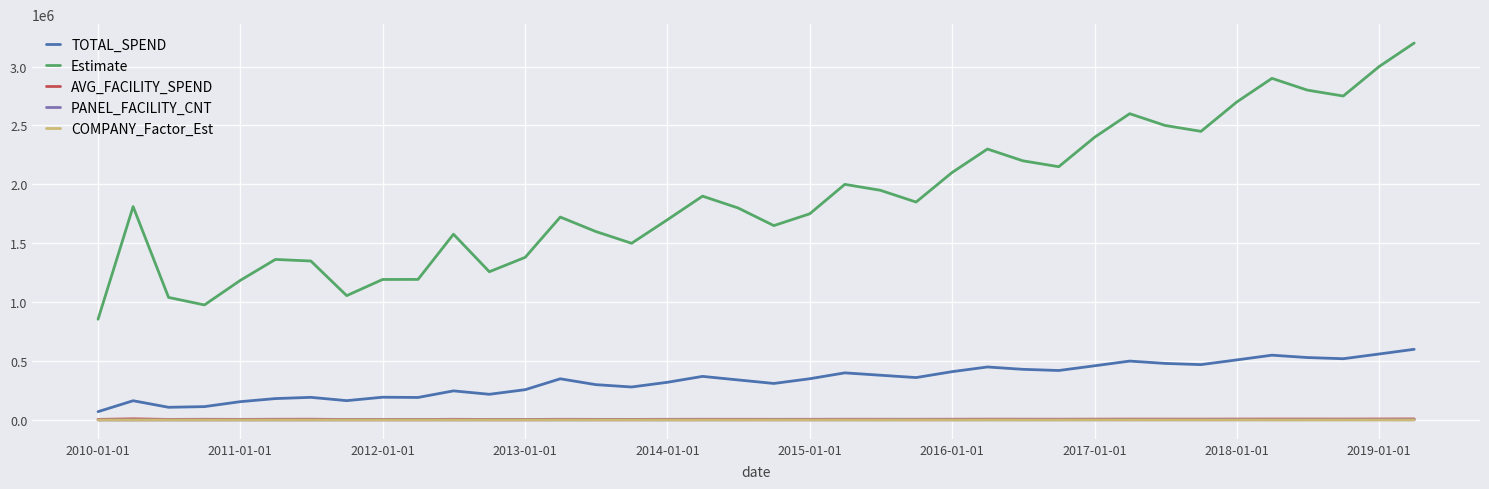

What is the lowest value of the Estimate series?

854878.1